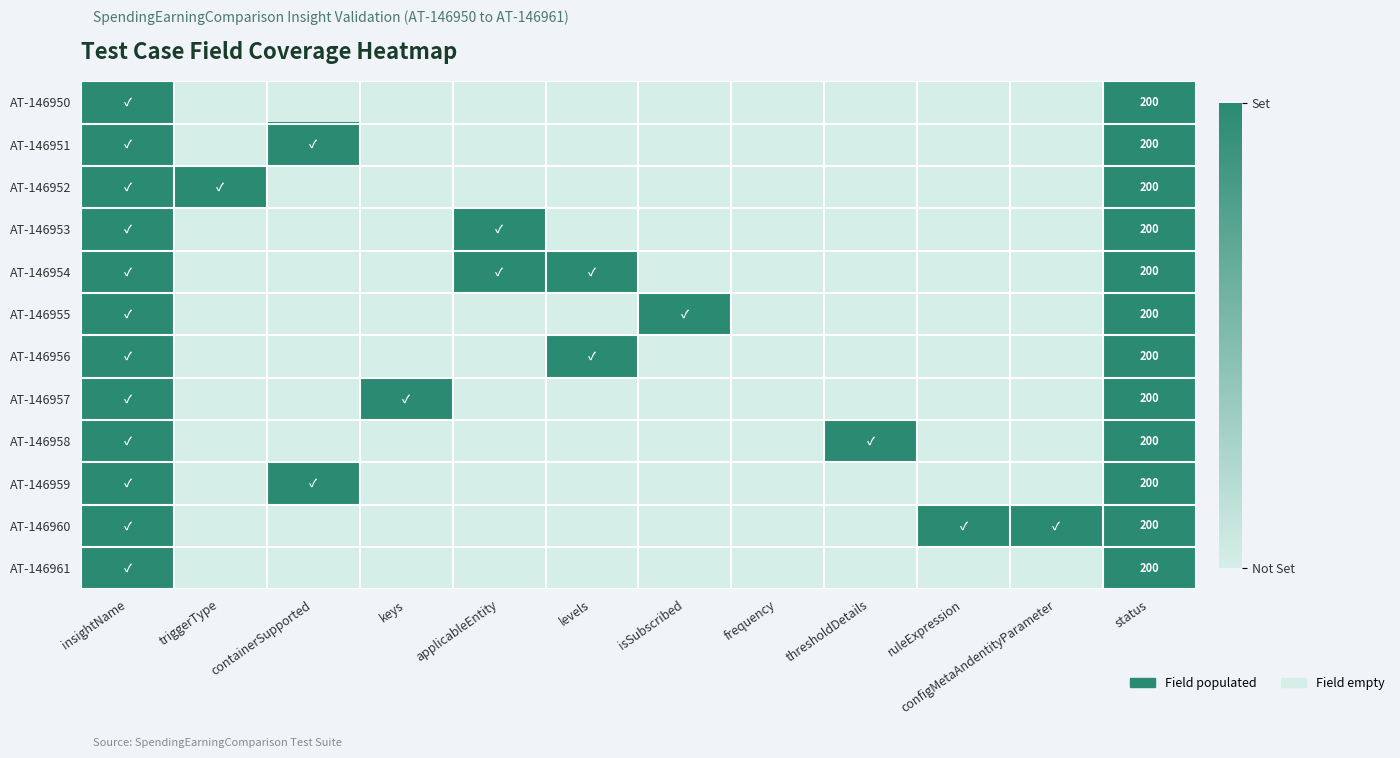

True or false: AT-146957 has a value of 200 at status.

True